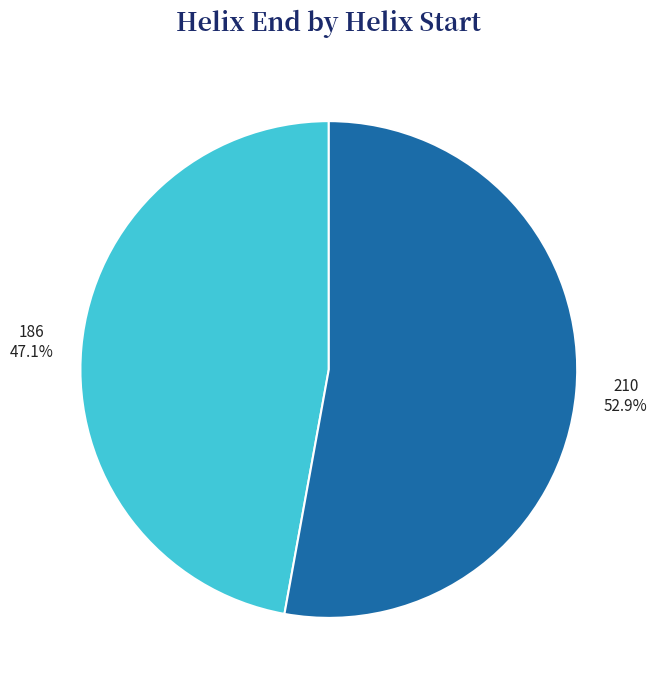

Which category accounts for the majority?

210